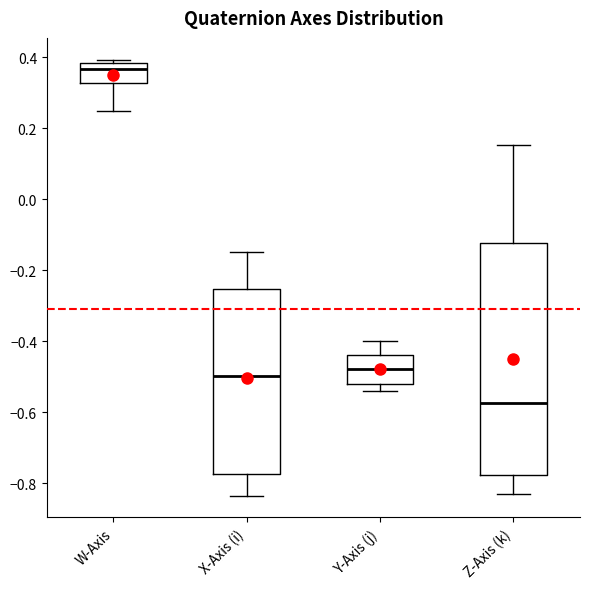

Which box is the tallest, from its lower edge to its upper edge?

Z-Axis (k)